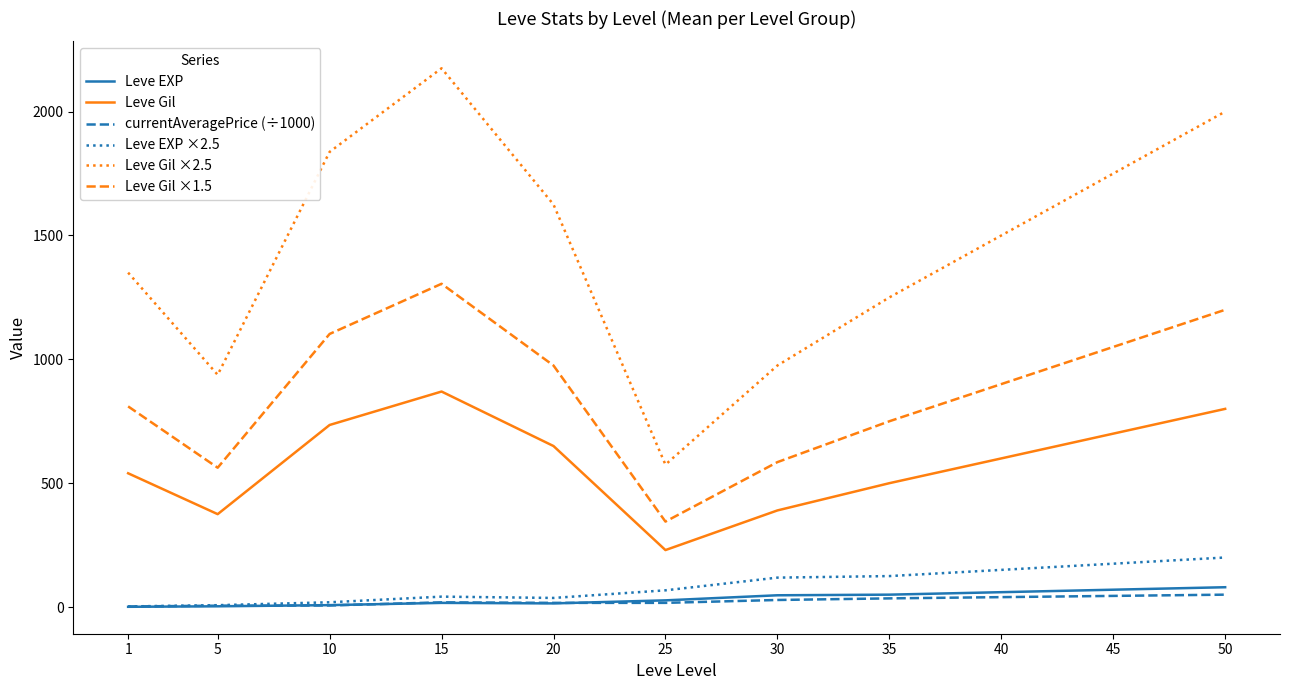

Count the number of data series in this chart.

6